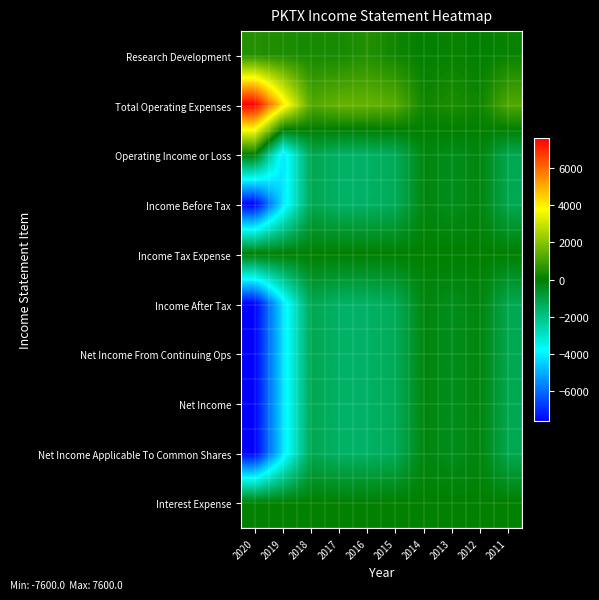

At 2013, list the series in order from smallest to largest.

Operating Income or Loss, Income Before Tax, Income After Tax, Net Income From Continuing Ops, Net Income, Net Income Applicable To Common Shares, Income Tax Expense, Interest Expense, Research Development, Total Operating Expenses